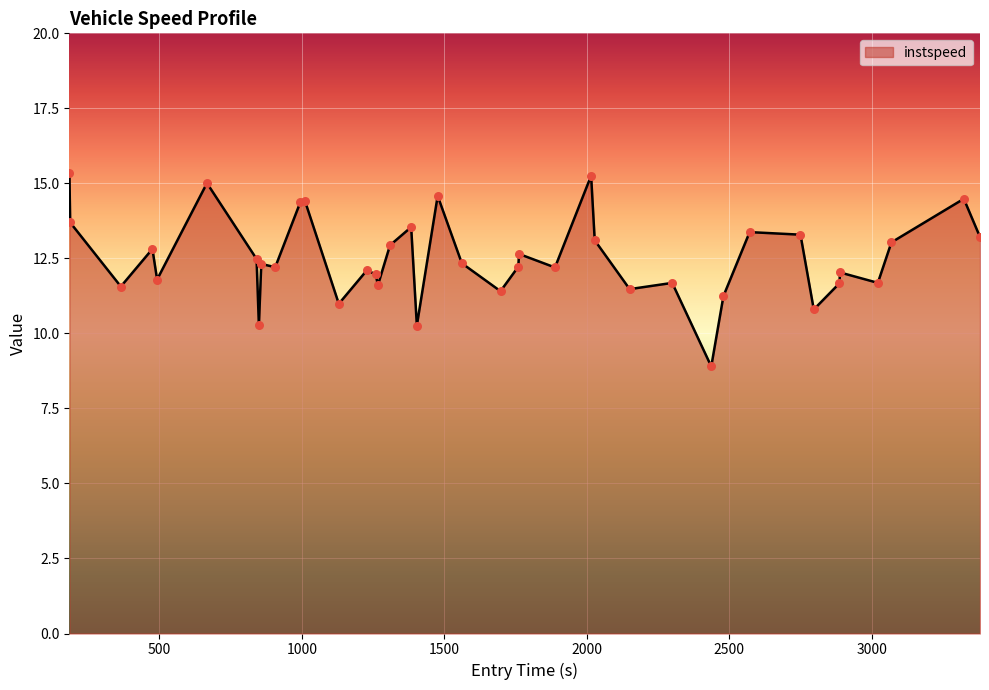

What is the difference between the maximum and minimum values?

6.5